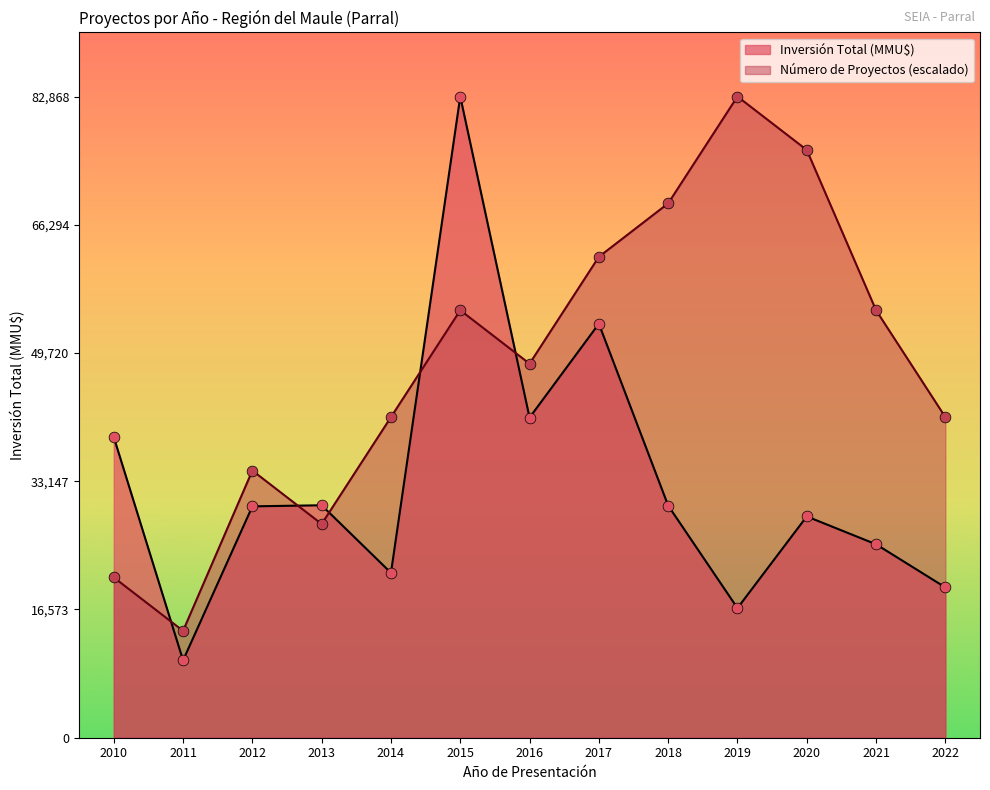

What is the total value across all series at 2012?

64431.3